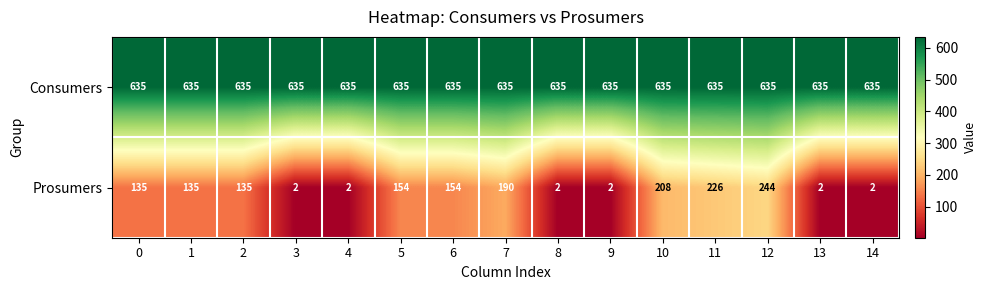

At how many categories does at least one series exceed 460?

15